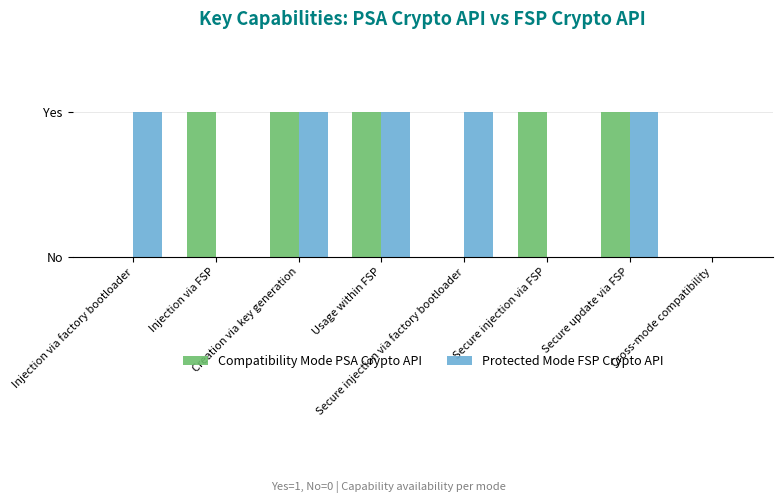

What are all the series names shown in the legend?

Compatibility Mode PSA Crypto API, Protected Mode FSP Crypto API